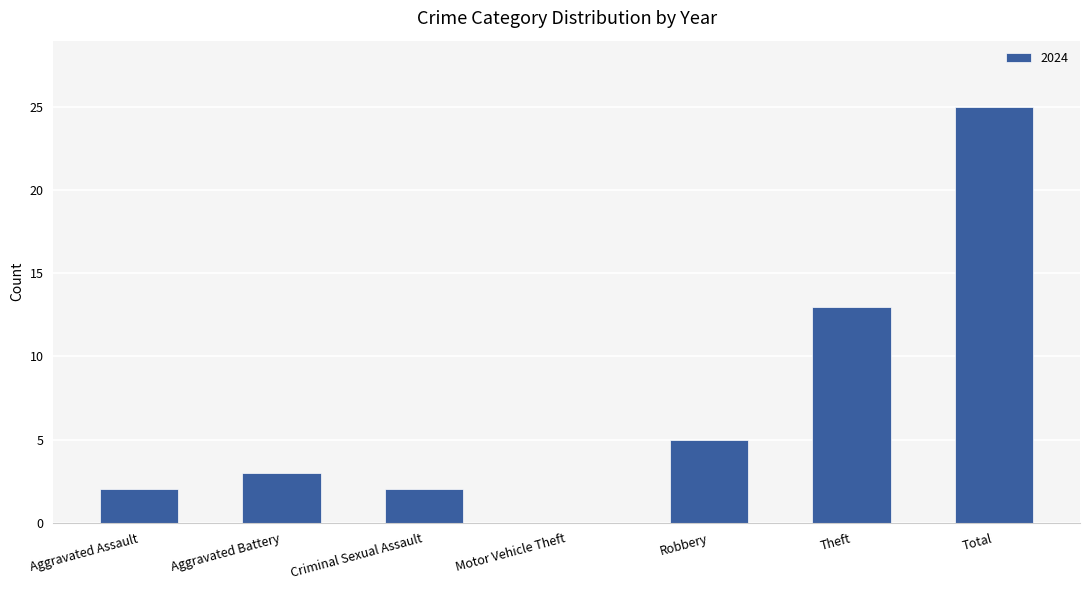

How many series are shown in this chart?

1